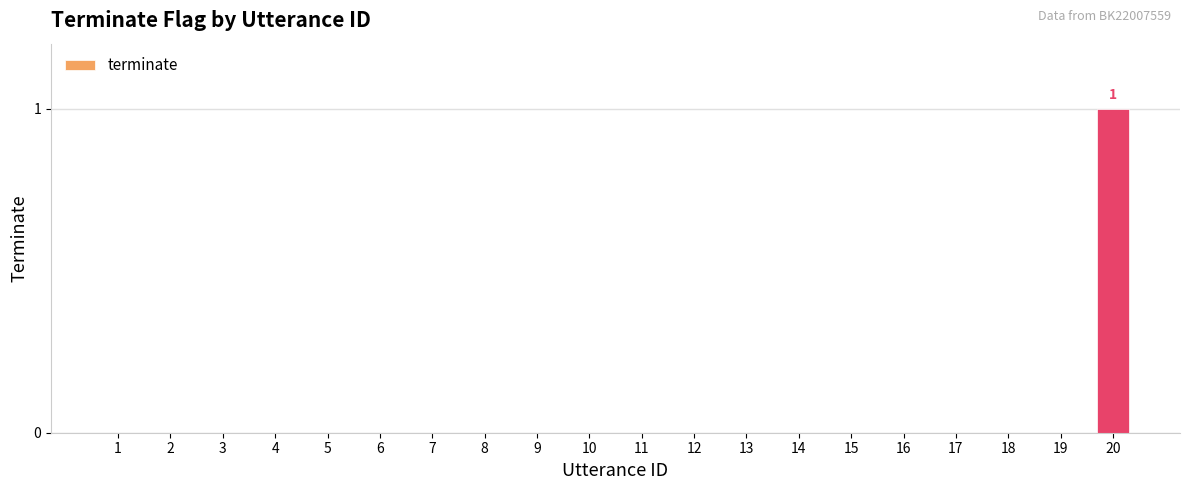

The chart shows a value of 1 at 16. True or false?

False